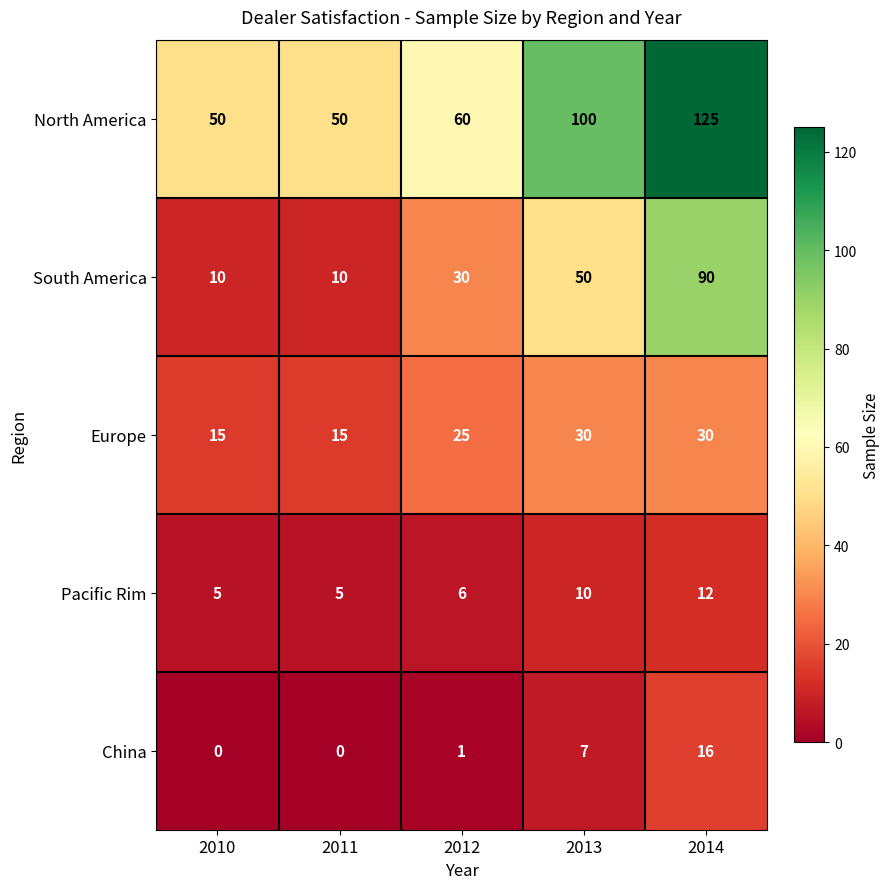

What is the difference between the highest and lowest values at 2011?

50